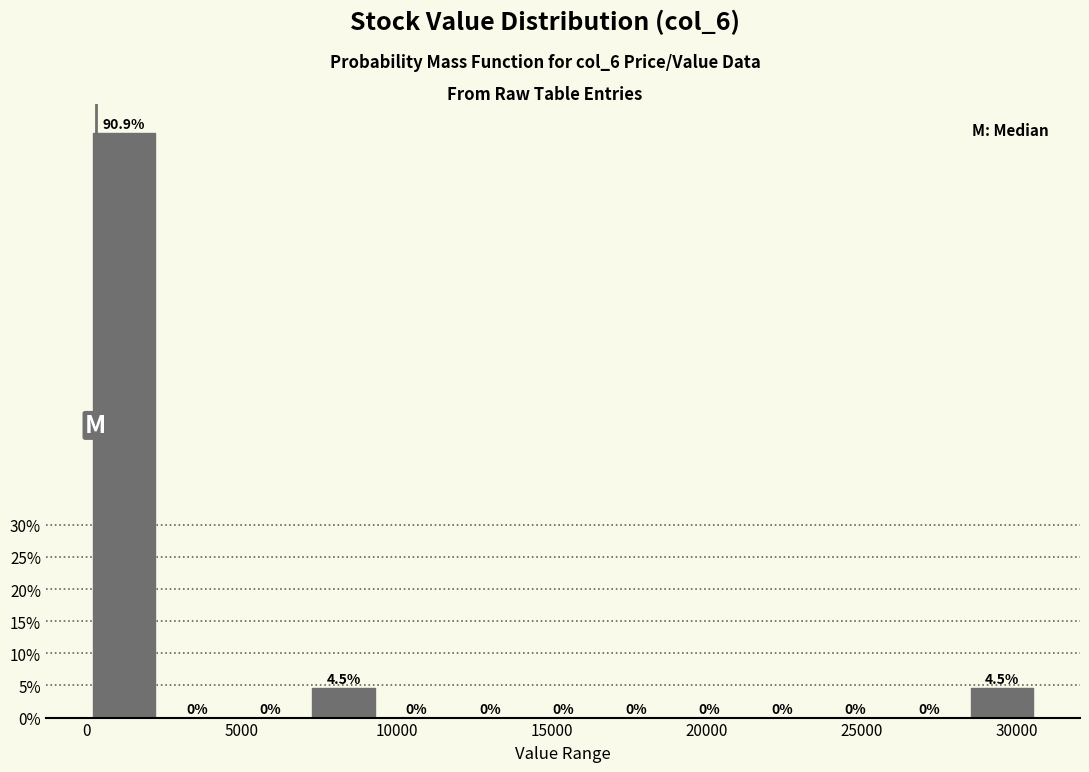

Which range on the x-axis has the tallest bar?

0 to 2500